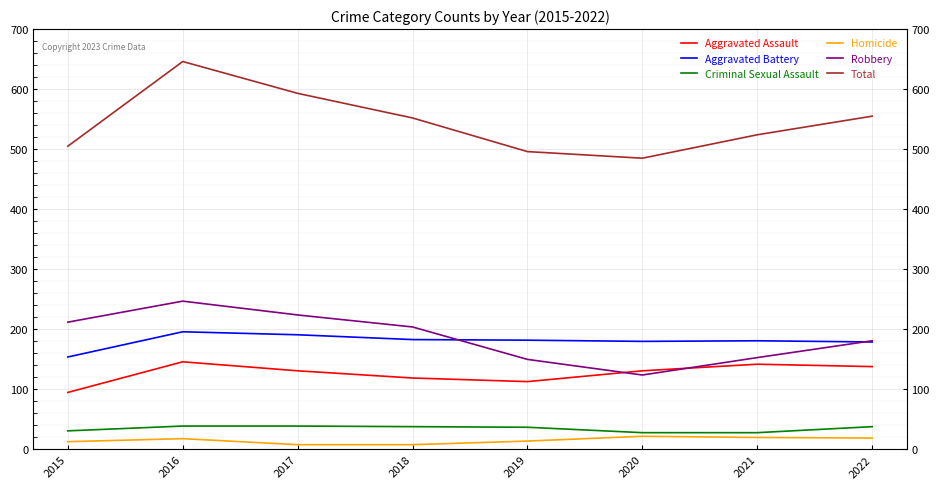

What is the sum of all Aggravated Assault values?

1015